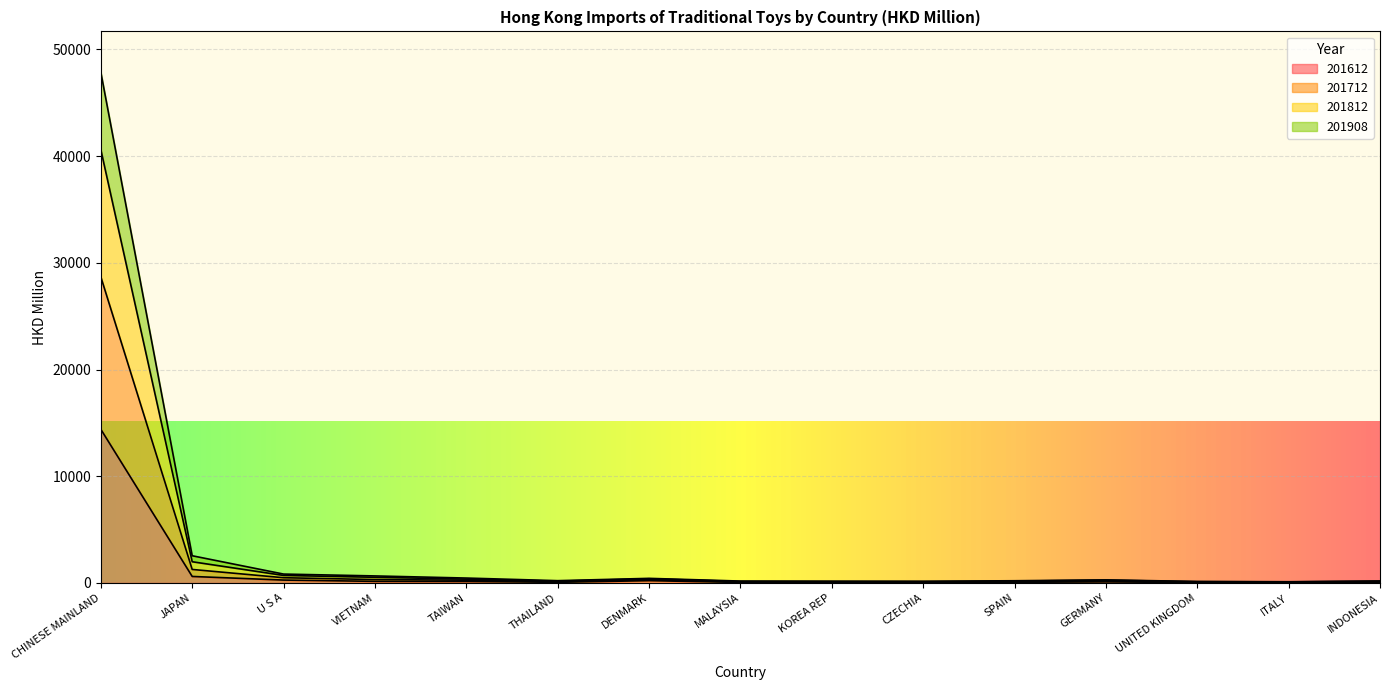

What are all the series names shown in the legend?

201612, 201712, 201812, 201908